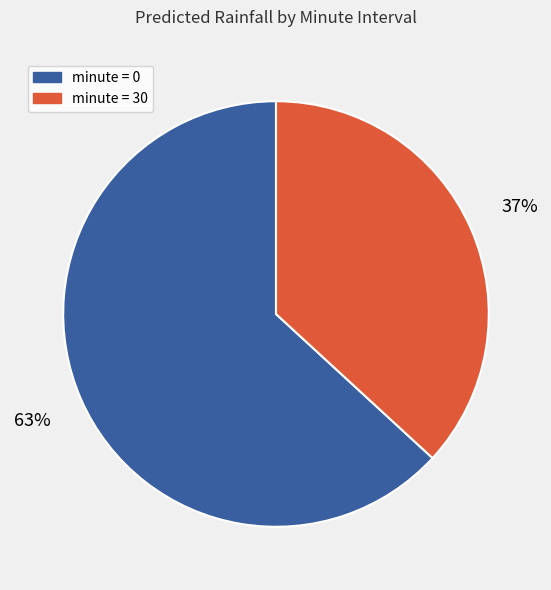

Is there a majority slice in this chart?

Yes